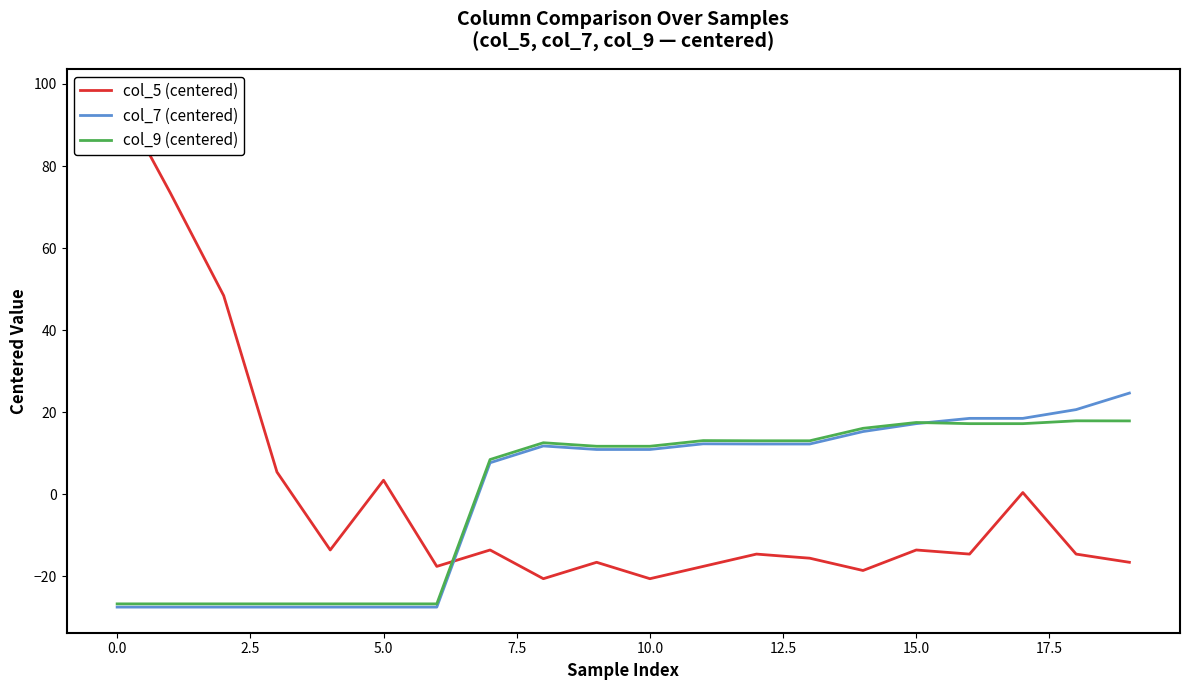

Is this an area chart (filled region under the line)?

No